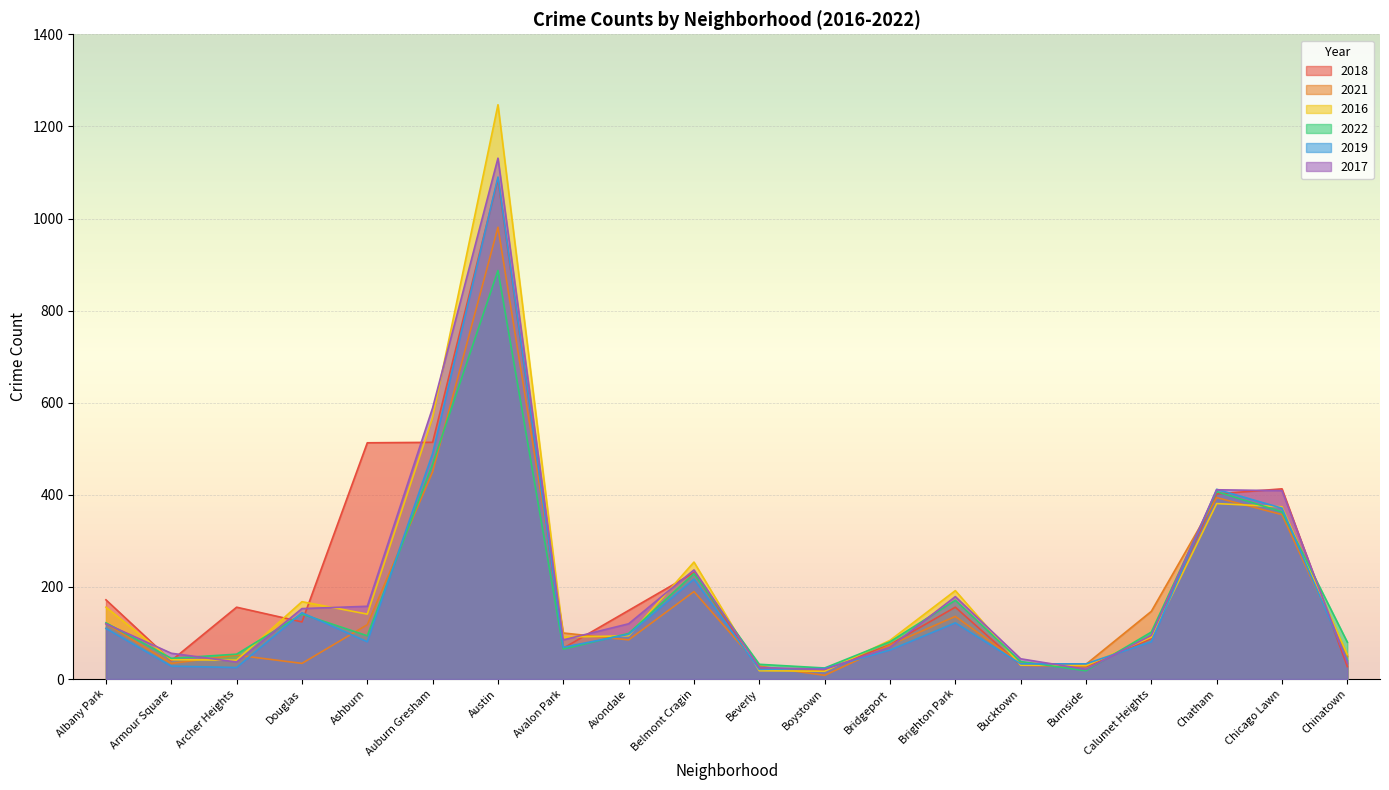

What is the maximum value for 2021?

981